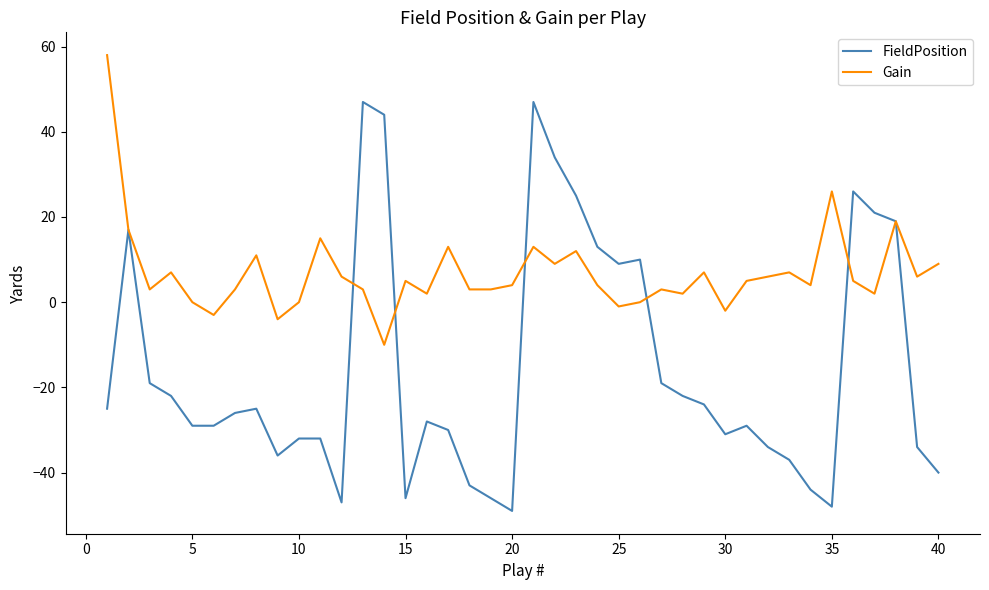

Rank the series by their maximum value, from lowest to highest.

FieldPosition, Gain